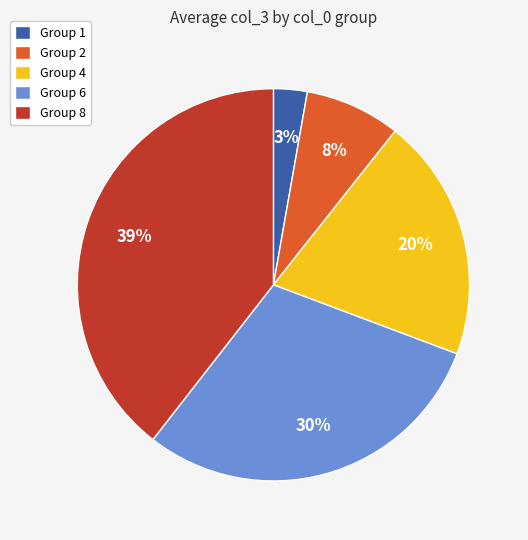

To the nearest percent, what is the combined percentage of Group 6 and Group 4?

50%